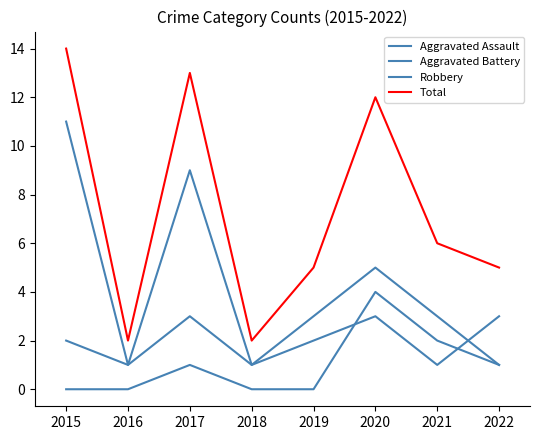

Does the chart display data point markers on the line(s)?

No